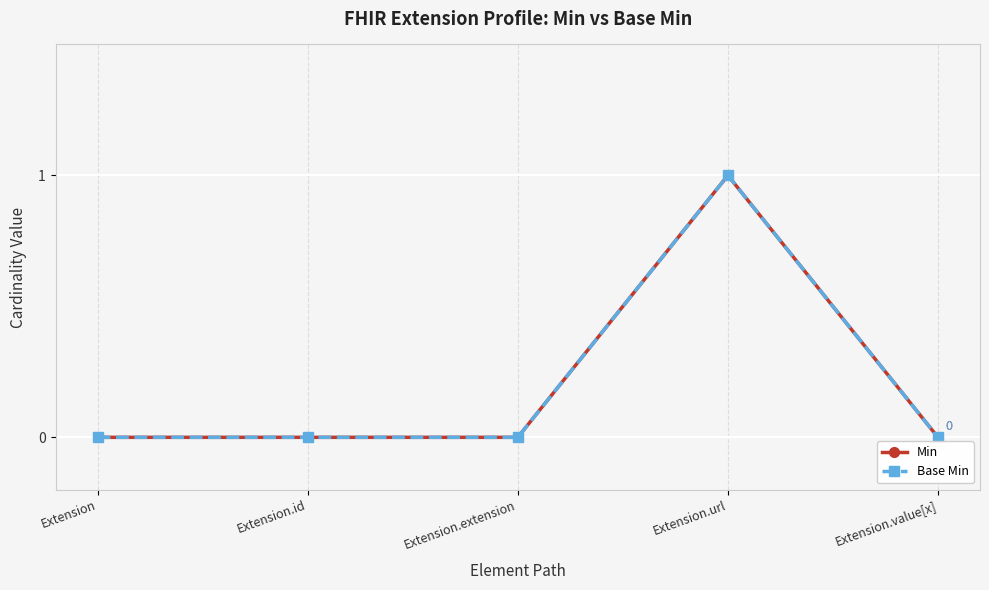

Does the chart have visible grid lines?

Yes